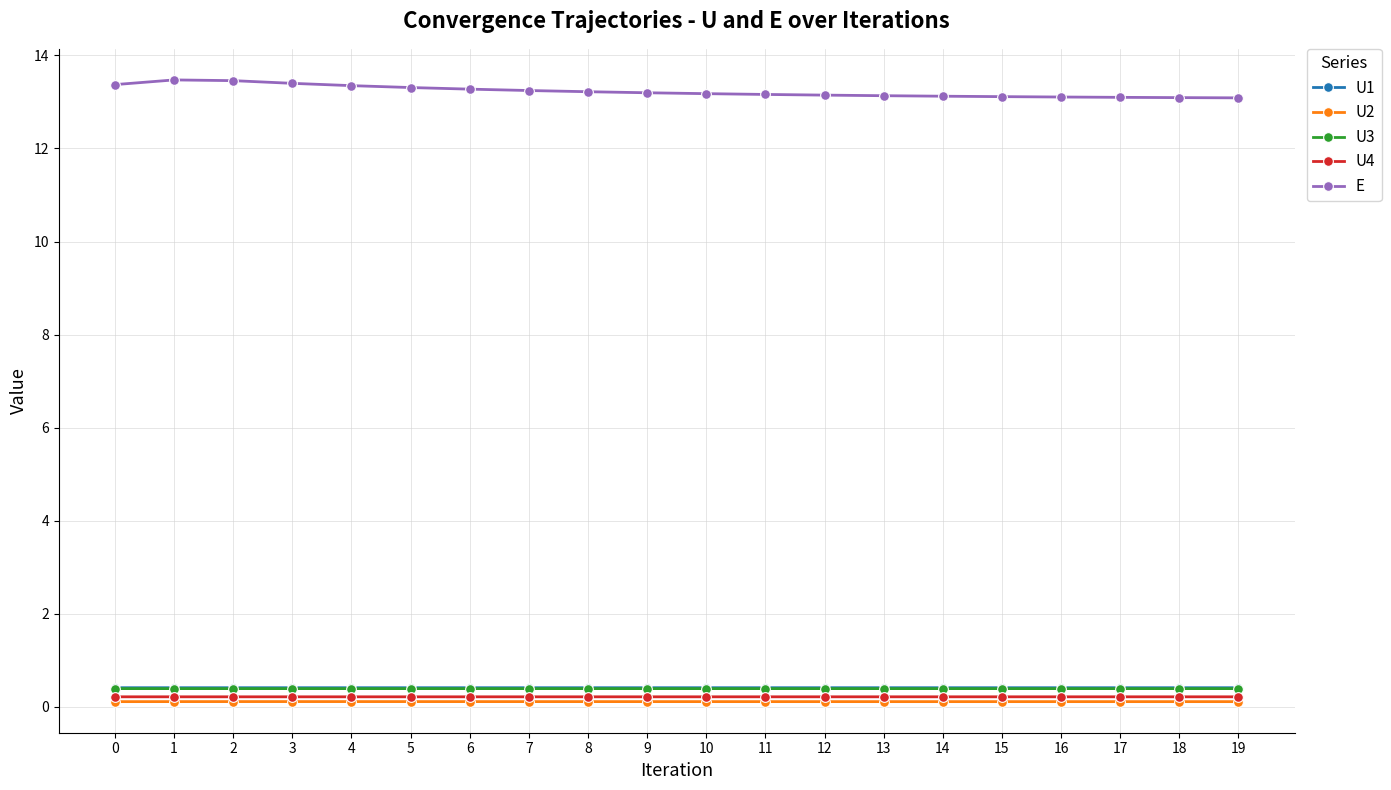

True or false: U2 and U1 intersect in this chart.

False